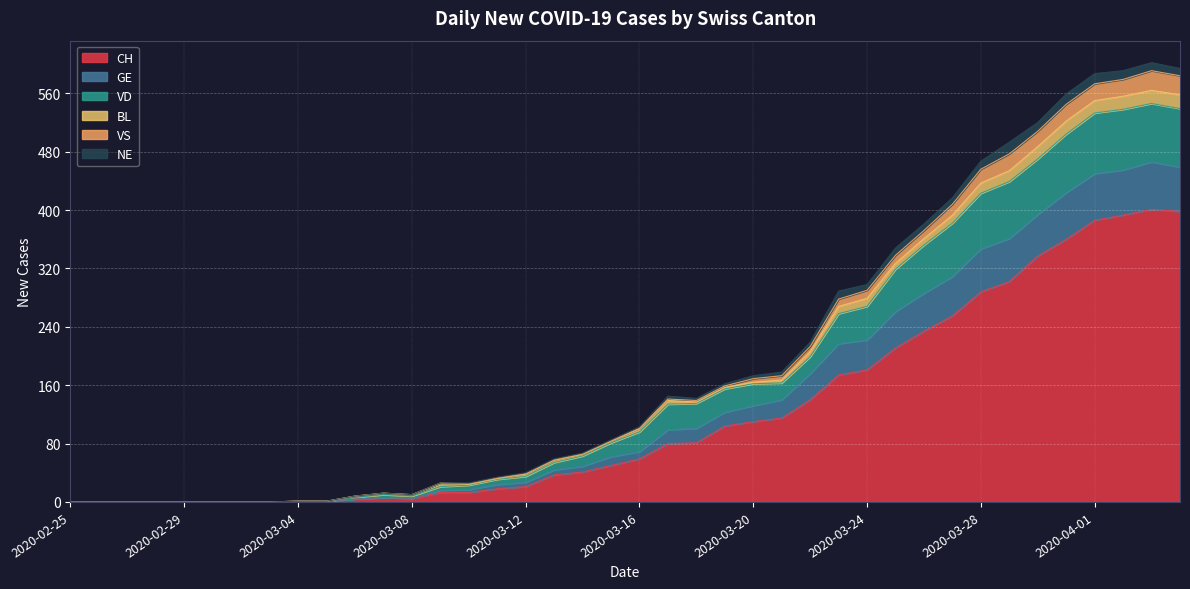

Is the value of GE at 2020-03-09 greater than the value of CH at 2020-03-13?

No